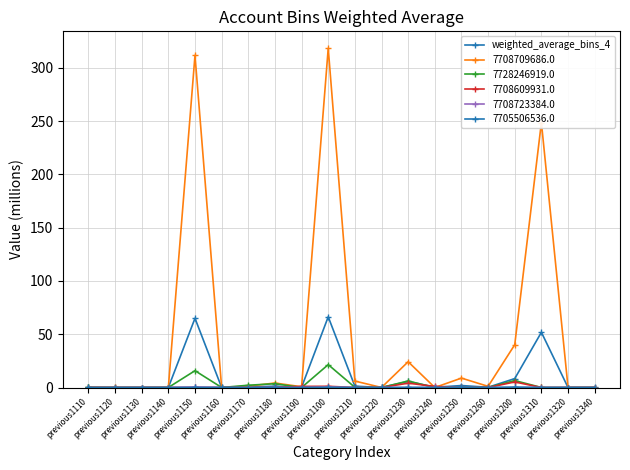

How many distinct data groups are displayed?

6